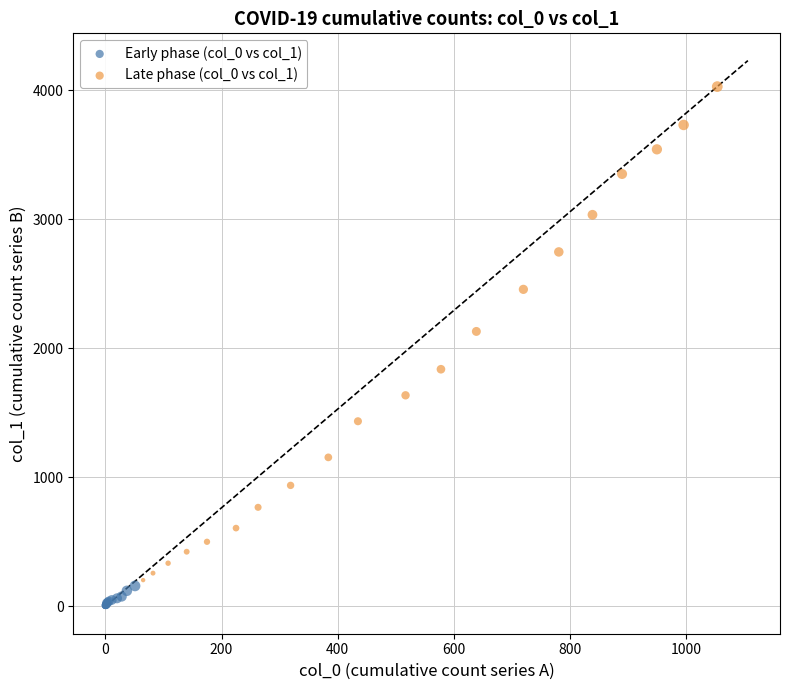

Which series contains the highest Y value?

Late phase (col_0 vs col_1)